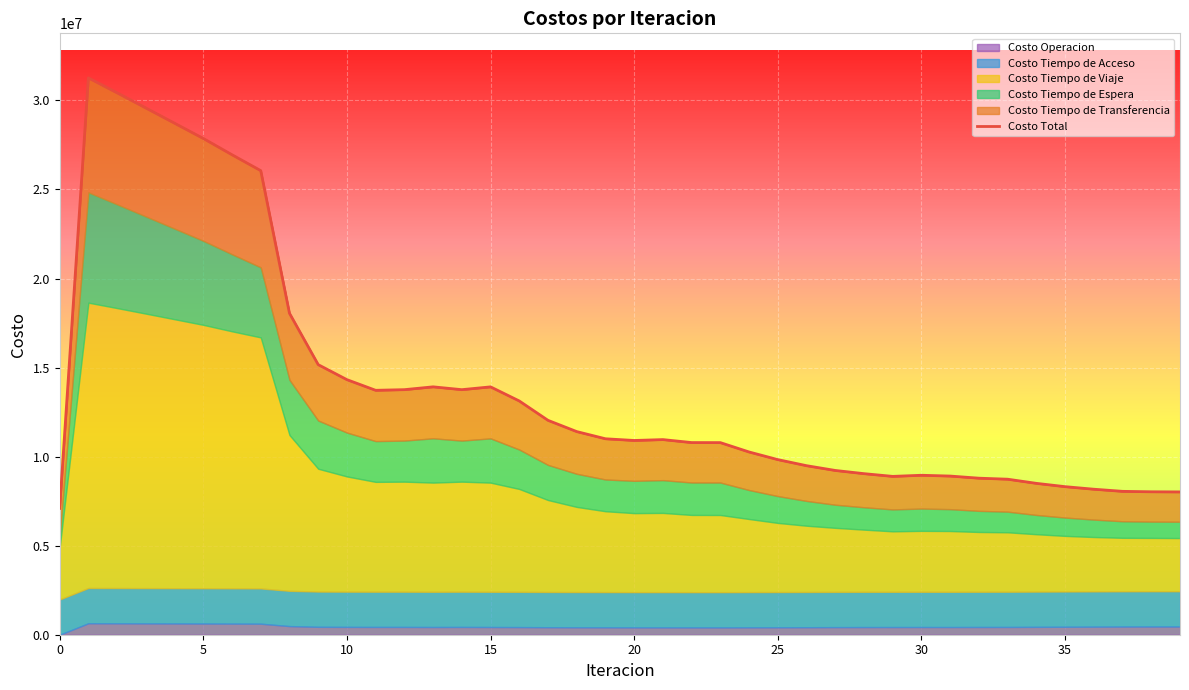

Count the number of values greater than 10956540.

20